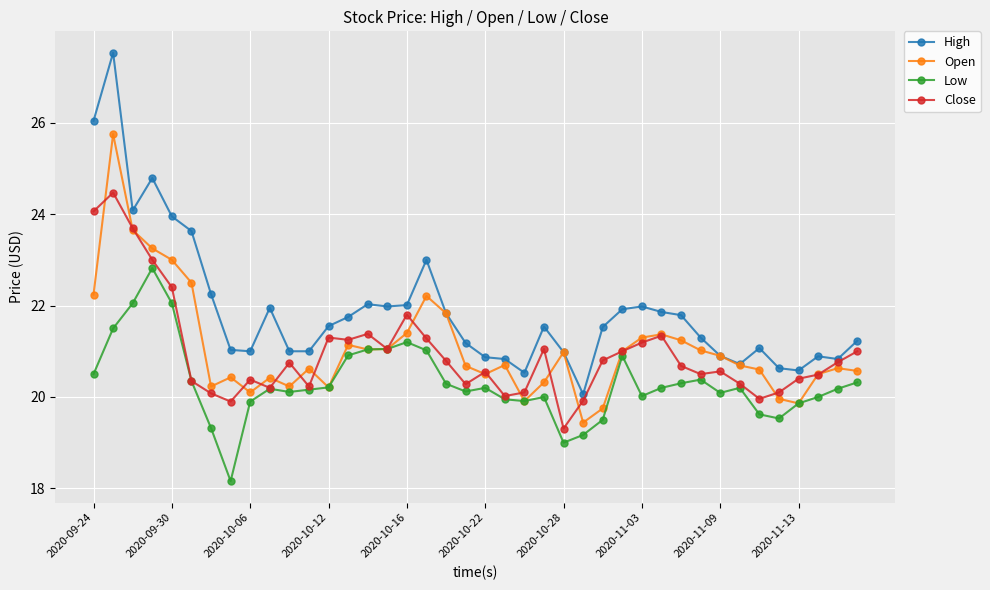

What is the difference between the maximum and minimum values in the High series?

7.5